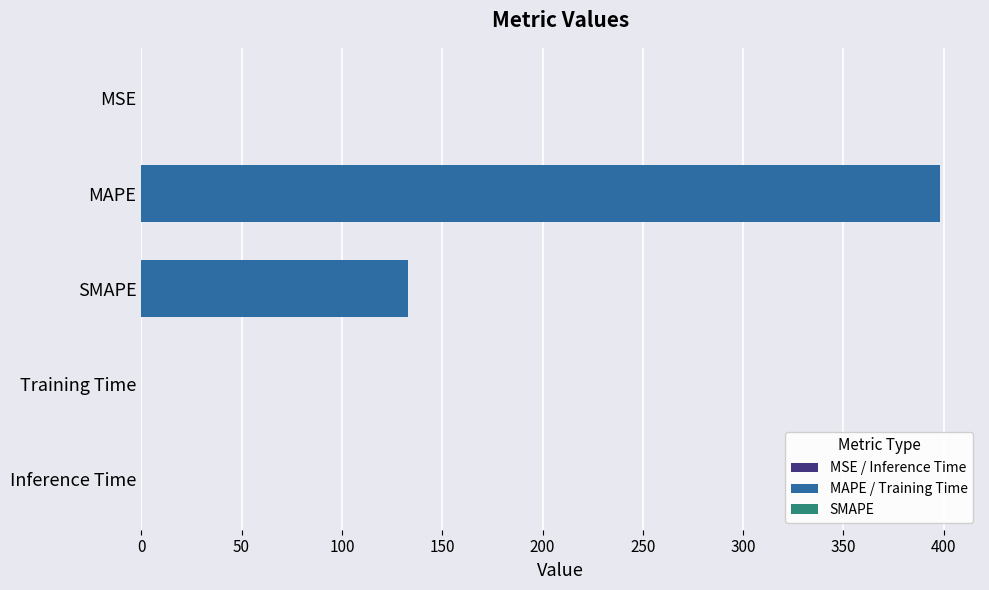

At which label is the value closest to 199?

SMAPE